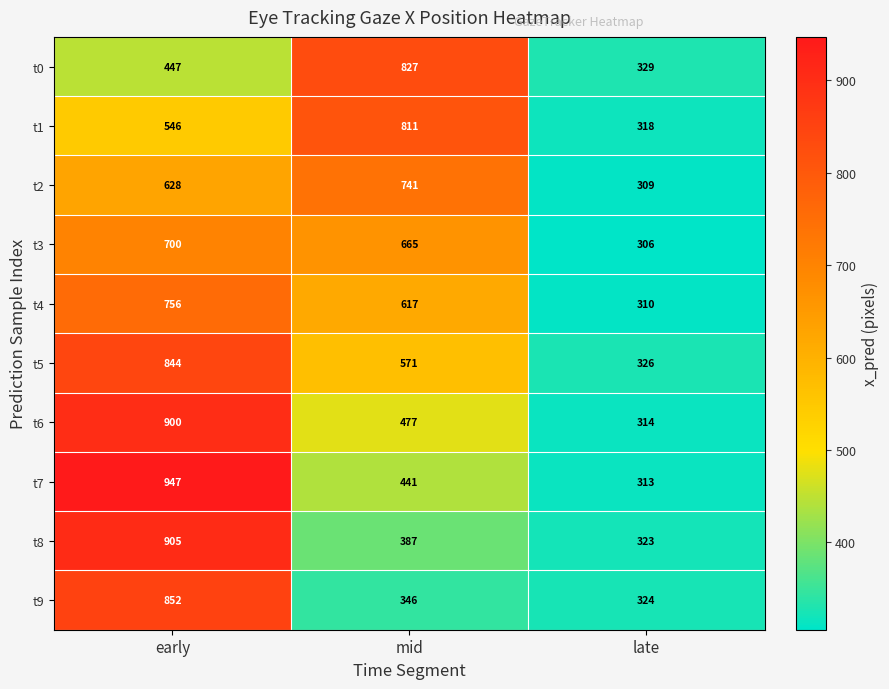

The t3 series shows 700 at early. True or false?

True